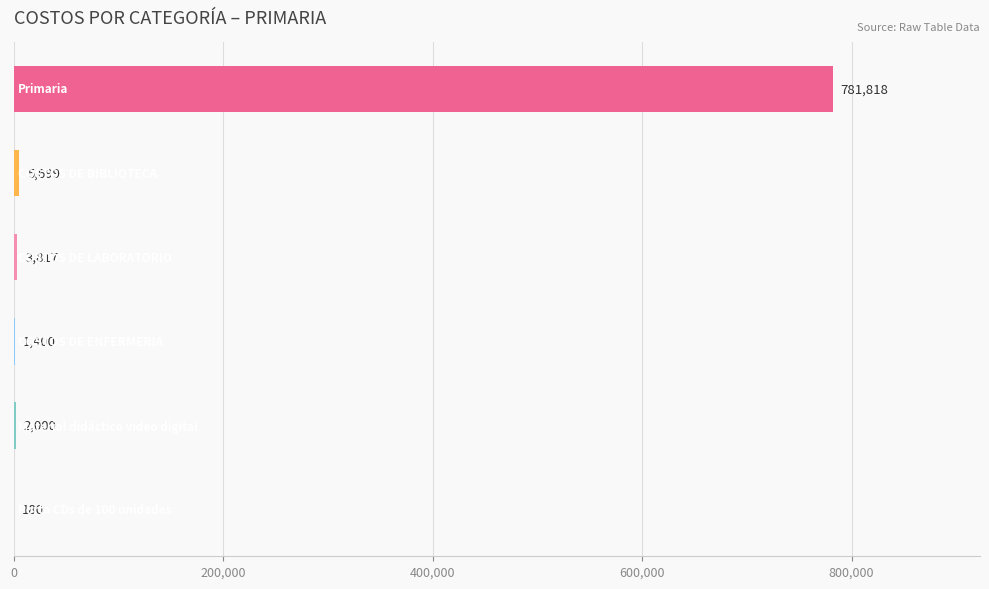

What is the maximum value shown in the chart?

781818.3